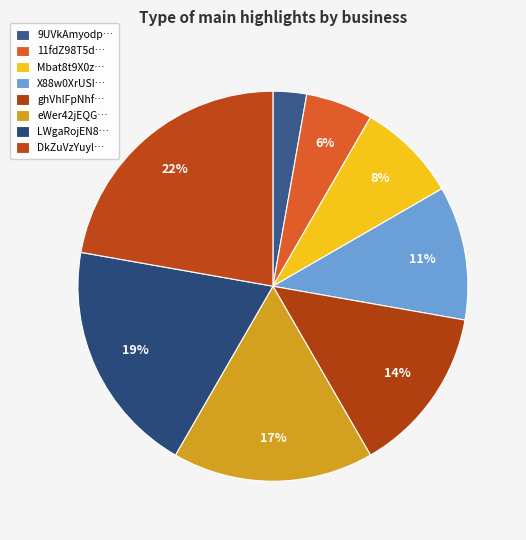

How many segments does this pie chart have?

8